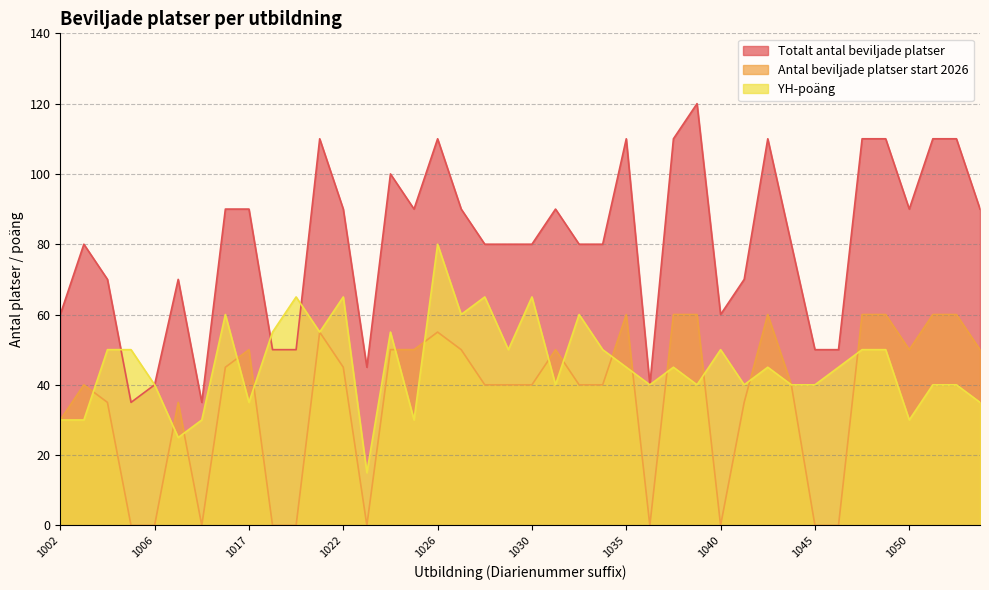

How many intersections are there between YH-poäng and Totalt antal beviljade platser?

3